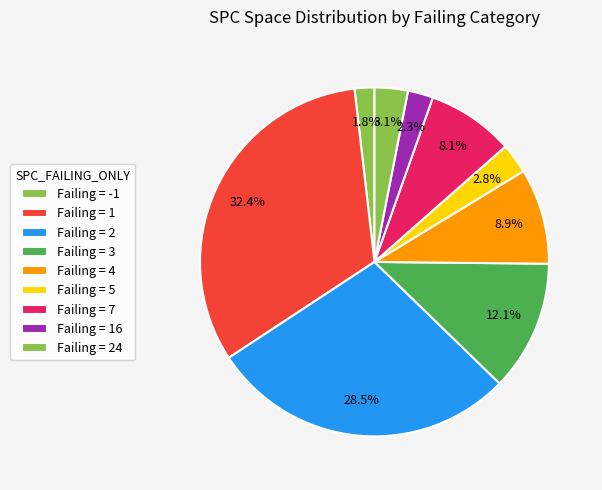

Count the number of slices in the pie.

9